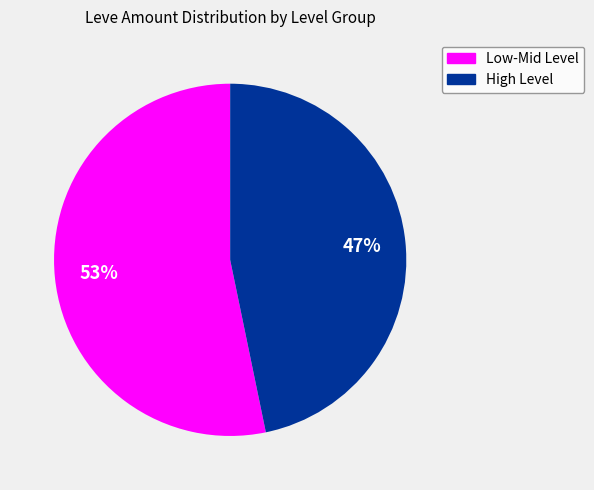

Is there a majority slice in this chart?

Yes